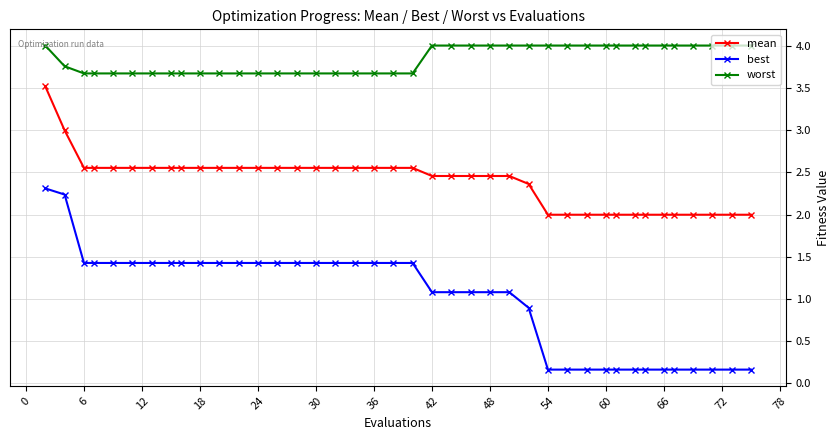

What is the minimum value shown in the chart?

0.2